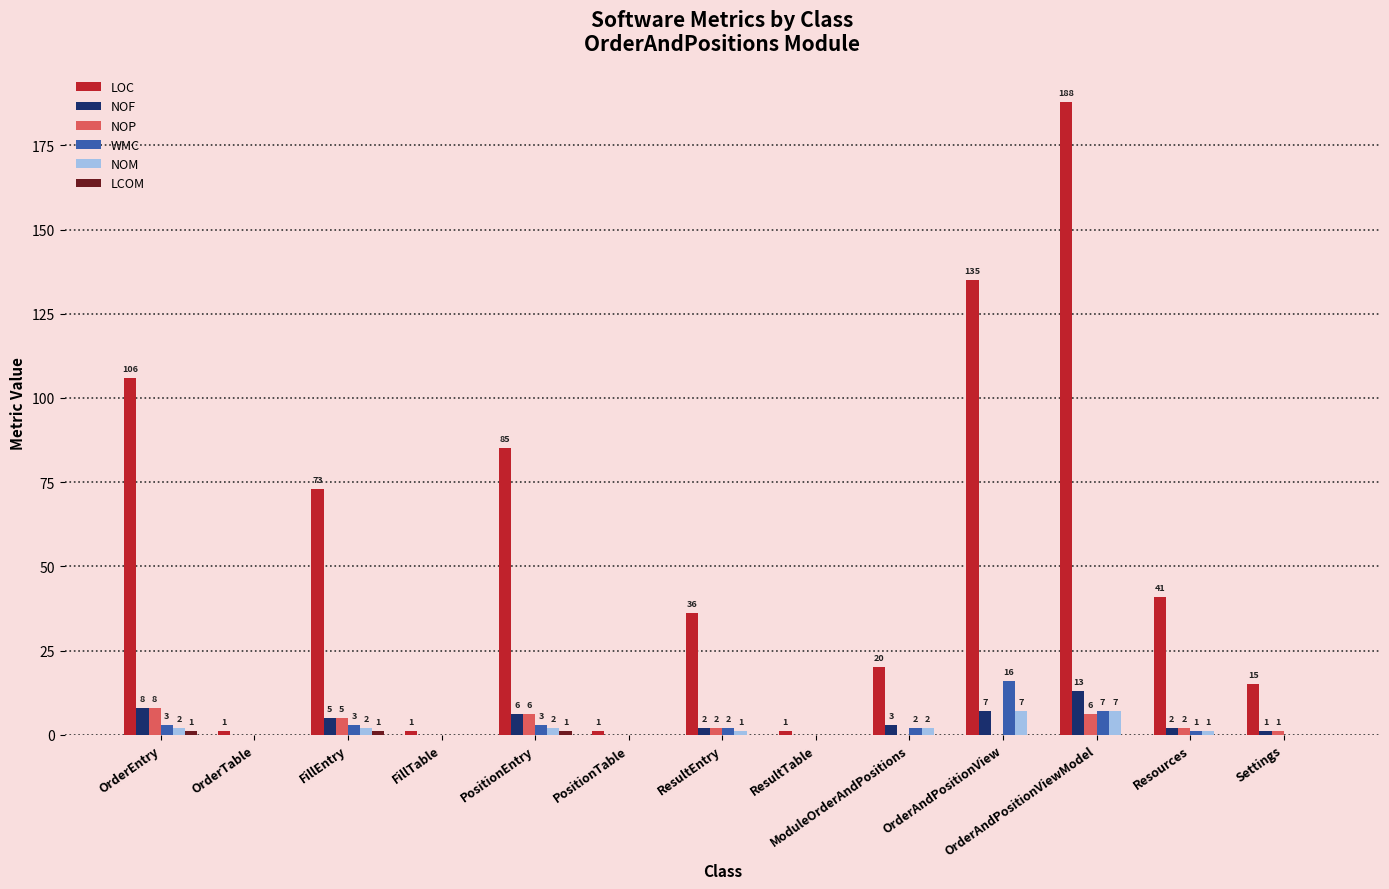

True or false: NOP has a value of 6 at OrderAndPositionViewModel.

True